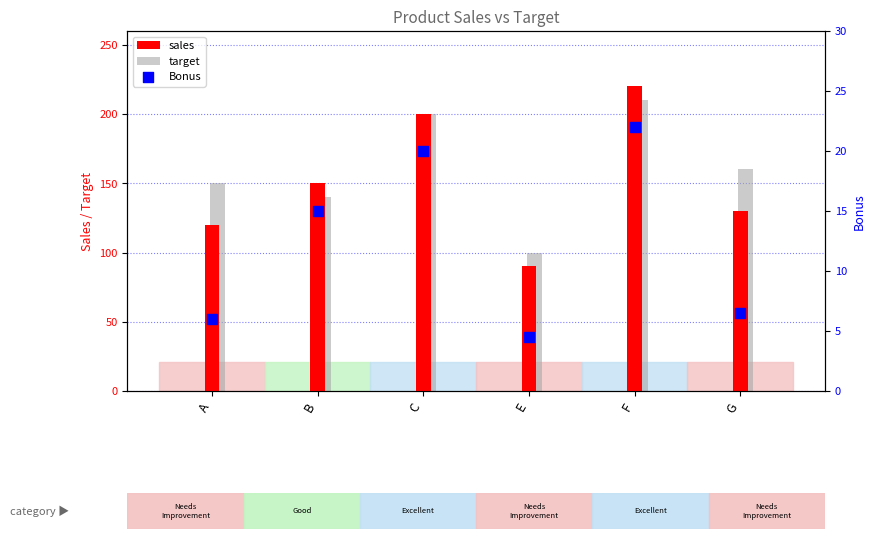

Is the value of Bonus at E greater than the value of target at G?

No